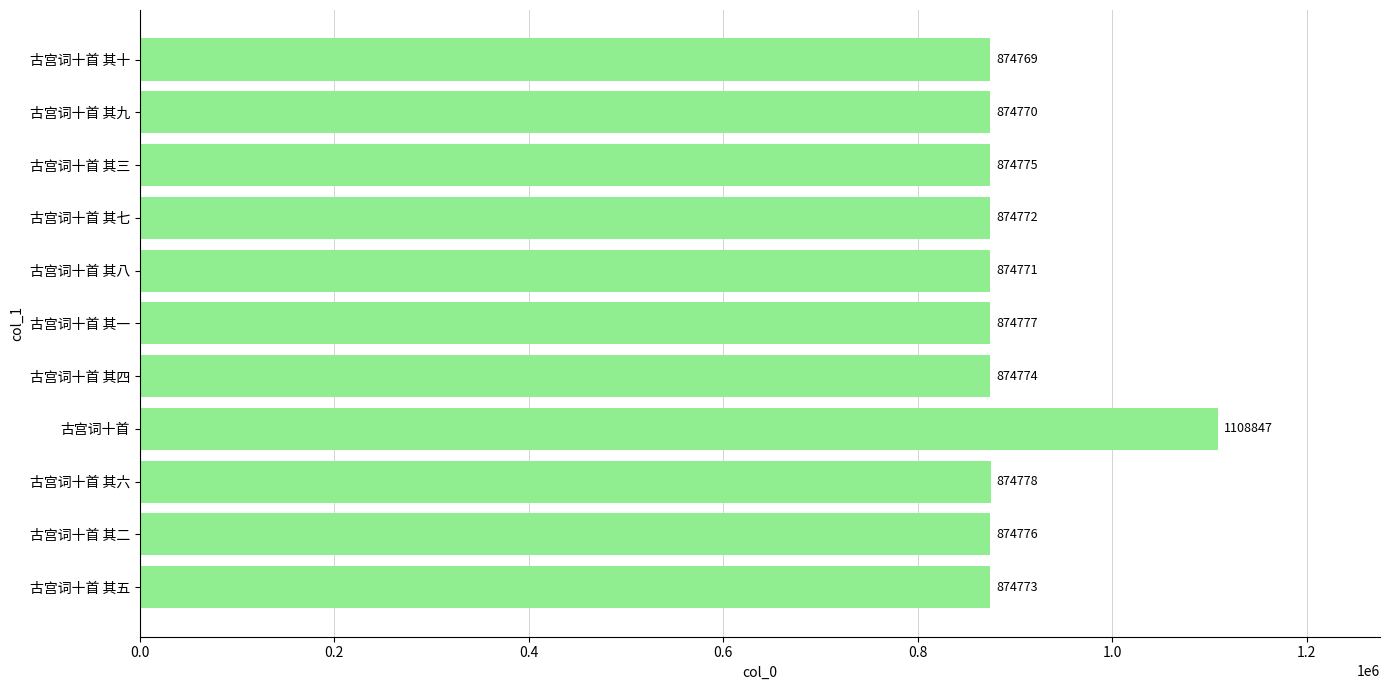

Does the chart contain any negative values?

No